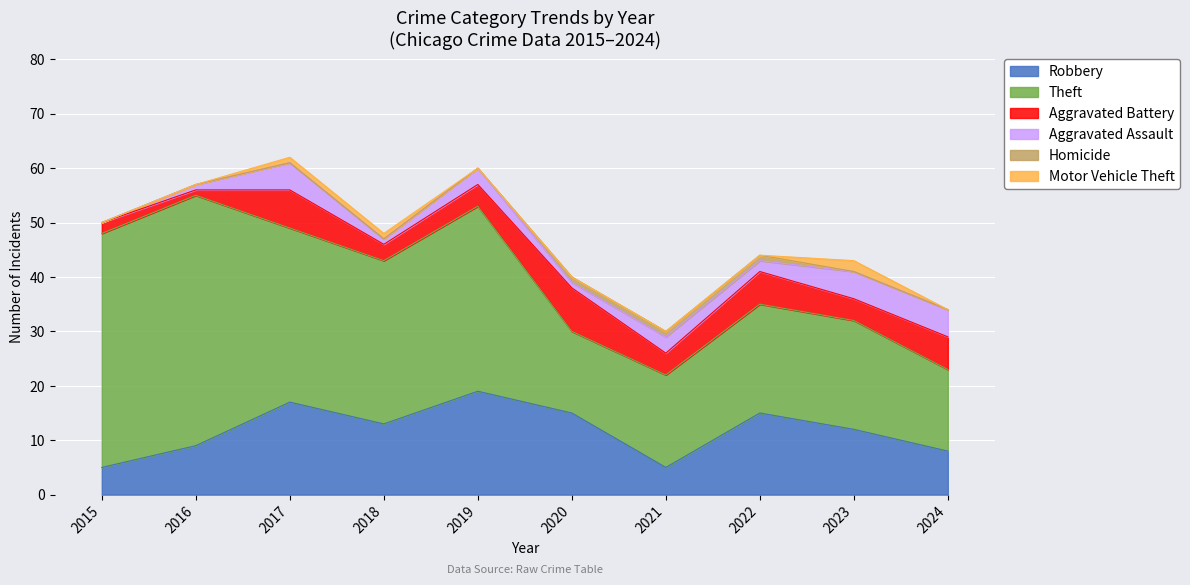

At 2021, list the series in order from largest to smallest.

Theft, Robbery, Aggravated Battery, Aggravated Assault, Homicide, Motor Vehicle Theft